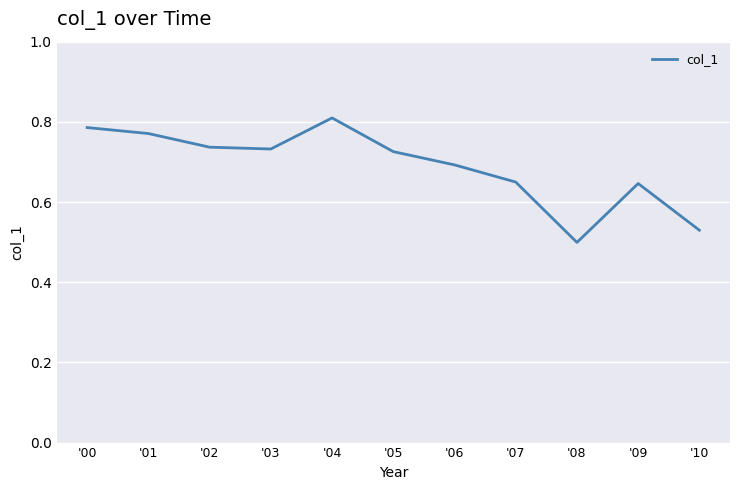

What is the sum of the values at '04 and '05?

1.5